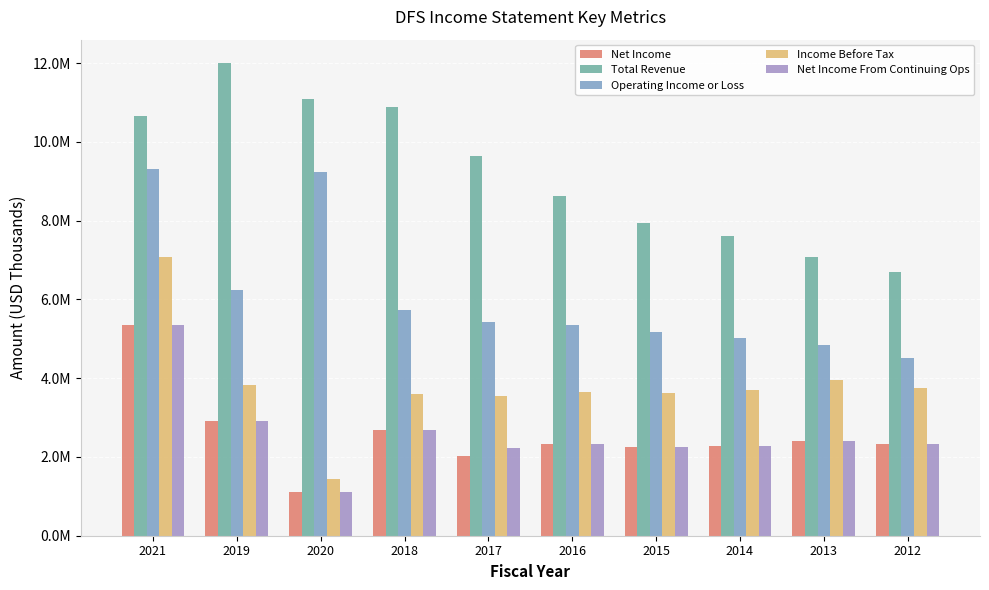

What are all the series names shown in the legend?

Net Income, Total Revenue, Operating Income or Loss, Income Before Tax, Net Income From Continuing Ops